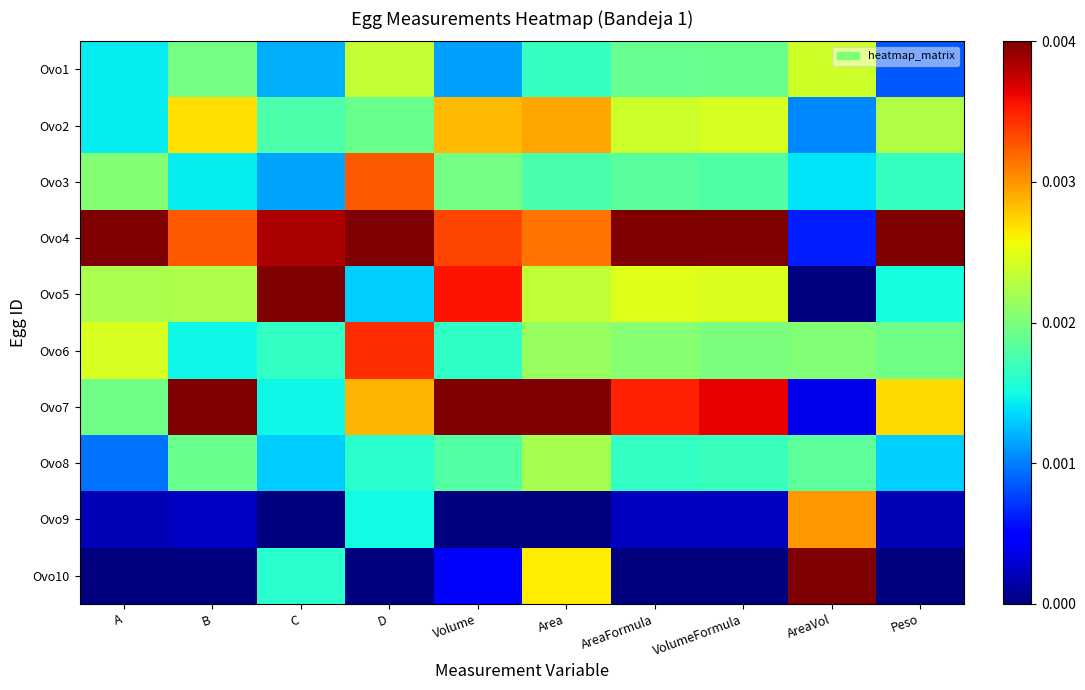

Reading right to left, what are all the values shown in this chart?

Ovo1: Peso=0.2	AreaVol=0.6	VolumeFormula=0.5	AreaFormula=0.5	Area=0.4	Volume=0.3	D=0.6	C=0.3	B=0.5	A=0.4
Ovo2: Peso=0.6	AreaVol=0.3	VolumeFormula=0.6	AreaFormula=0.6	Area=0.7	Volume=0.7	D=0.5	C=0.4	B=0.7	A=0.4
Ovo3: Peso=0.4	AreaVol=0.4	VolumeFormula=0.4	AreaFormula=0.5	Area=0.4	Volume=0.5	D=0.8	C=0.3	B=0.4	A=0.5
Ovo4: Peso=1.0	AreaVol=0.2	VolumeFormula=1.0	AreaFormula=1.0	Area=0.8	Volume=0.8	D=1.0	C=1.0	B=0.8	A=1.0
Ovo5: Peso=0.4	AreaVol=0.0	VolumeFormula=0.6	AreaFormula=0.6	Area=0.6	Volume=0.9	D=0.3	C=1.0	B=0.6	A=0.6
Ovo6: Peso=0.5	AreaVol=0.5	VolumeFormula=0.5	AreaFormula=0.5	Area=0.5	Volume=0.4	D=0.9	C=0.4	B=0.4	A=0.6
Ovo7: Peso=0.7	AreaVol=0.1	VolumeFormula=0.9	AreaFormula=0.9	Area=1.0	Volume=1.0	D=0.7	C=0.4	B=1.0	A=0.5
Ovo8: Peso=0.3	AreaVol=0.5	VolumeFormula=0.4	AreaFormula=0.4	Area=0.6	Volume=0.5	D=0.4	C=0.3	B=0.5	A=0.2
Ovo9: Peso=0.0	AreaVol=0.7	VolumeFormula=0.1	AreaFormula=0.1	Area=0.0	Volume=0.0	D=0.4	C=0.0	B=0.1	A=0.0
Ovo10: Peso=0.0	AreaVol=1.0	VolumeFormula=0.0	AreaFormula=0.0	Area=0.7	Volume=0.1	D=0.0	C=0.4	B=0.0	A=0.0